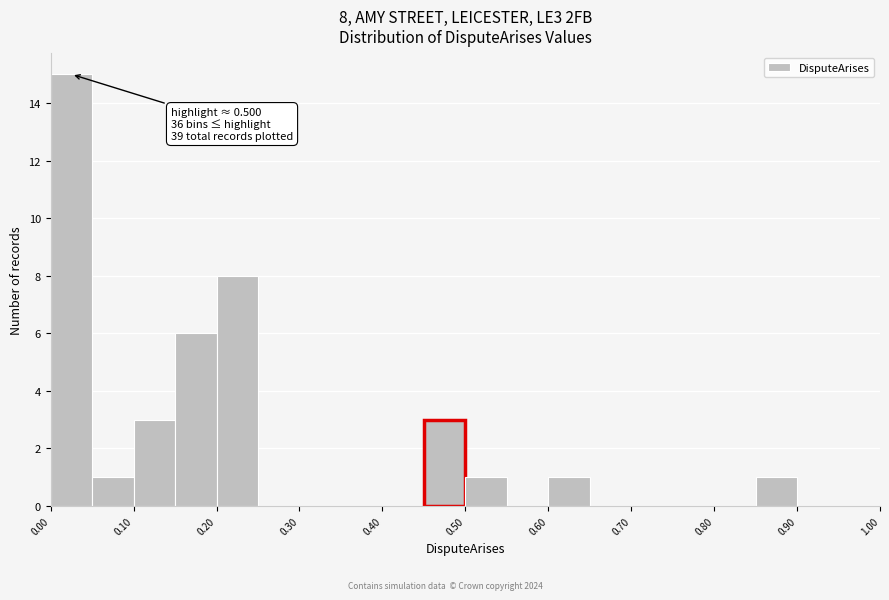

Which range on the x-axis has the tallest bar?

0.00 to 0.05